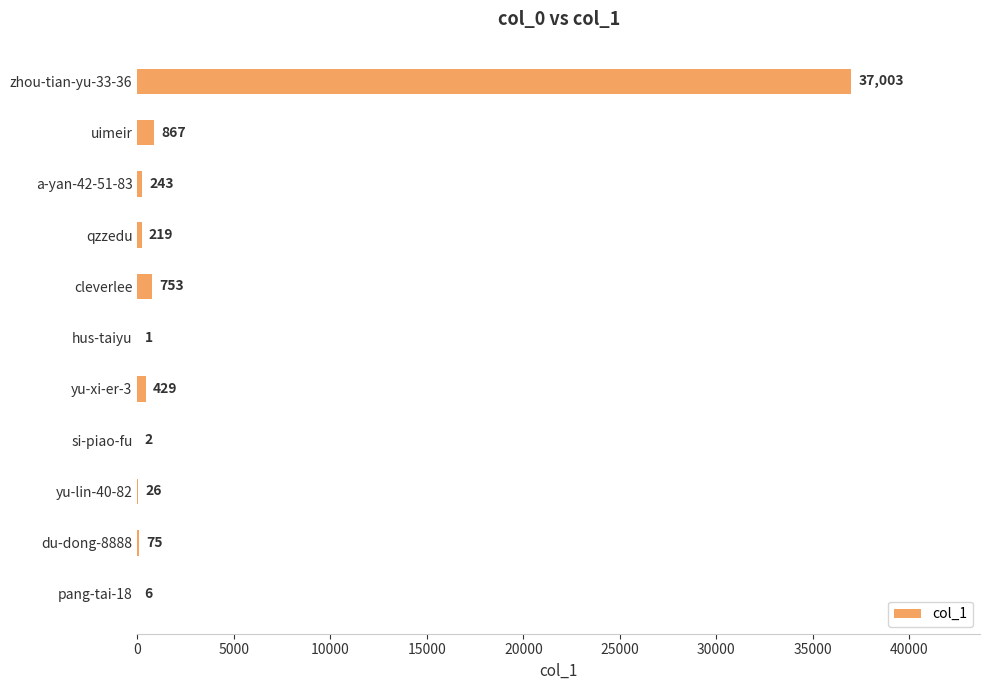

What is the sum of the values at du-dong-8888 and hus-taiyu?

76